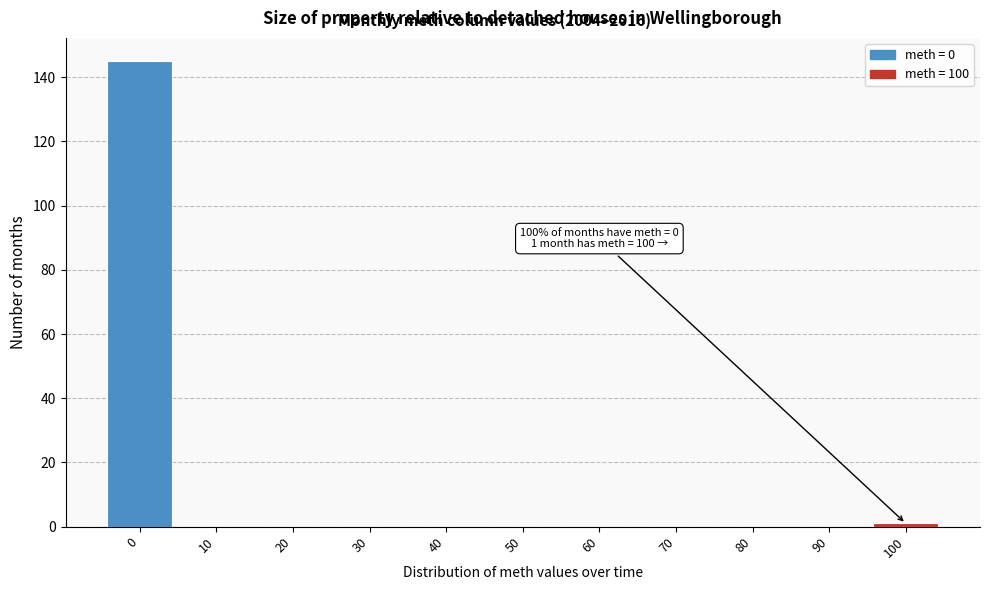

Reading left to right, extract all data points from this chart.

0=145	10=0	20=0	30=0	40=0	50=0	60=0	70=0	80=0	90=0	100=1